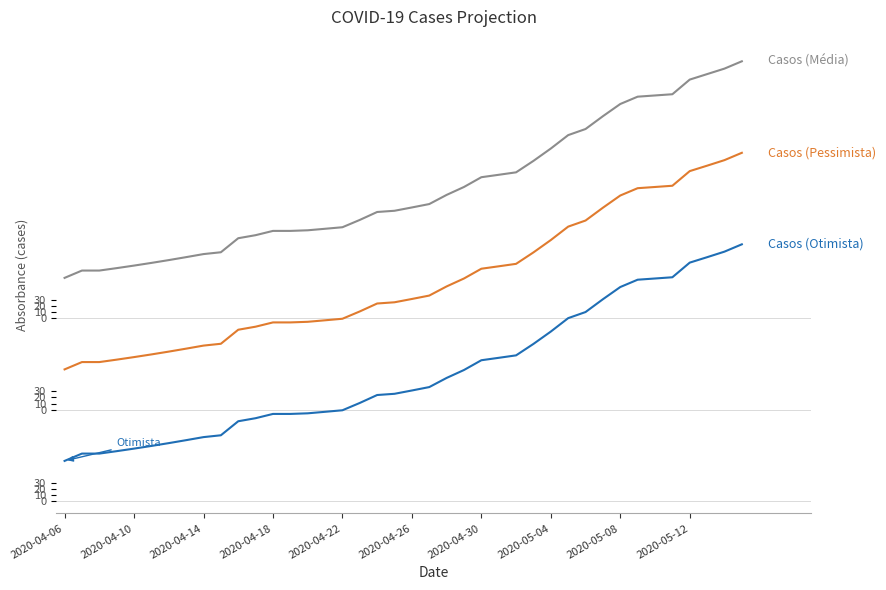

Is it true that Casos (Pessimista) equals 765.7 at 33?

False